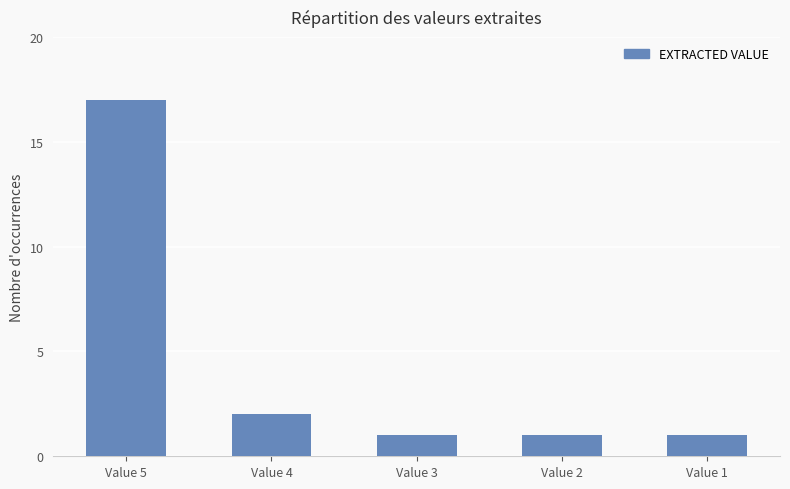

Which has a higher value, Value 1 or Value 5?

Value 5